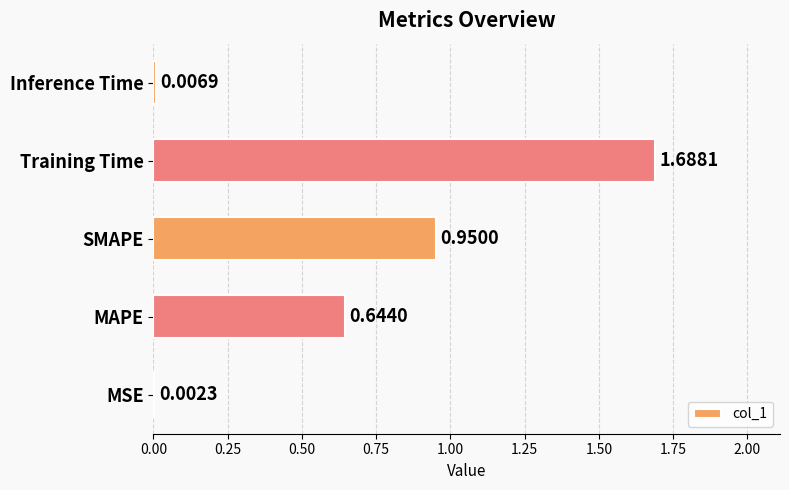

Which has a higher value, MSE or Inference Time?

Inference Time